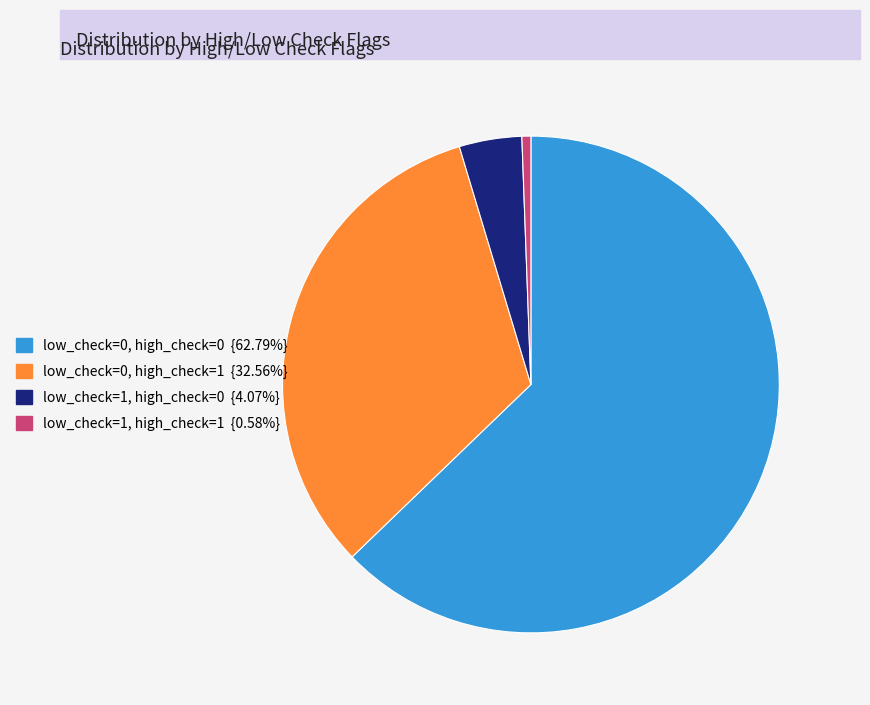

Is there a majority slice in this chart?

Yes